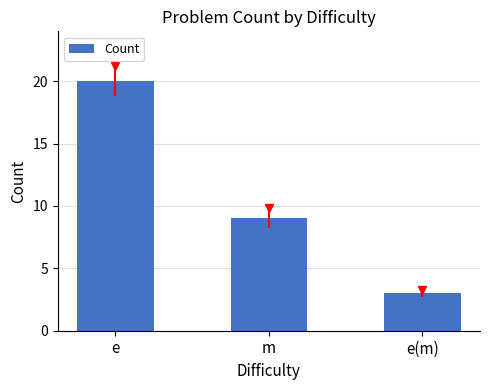

At which category does the chart reach its minimum across all series?

e(m)